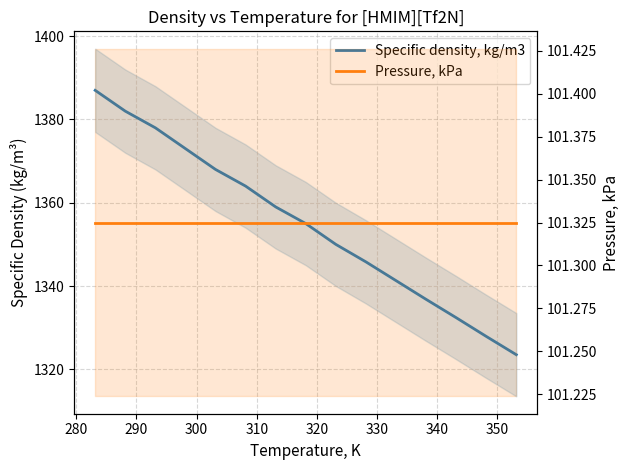

List the series in order of their peak value, highest first.

Specific density, kg/m3, Pressure, kPa